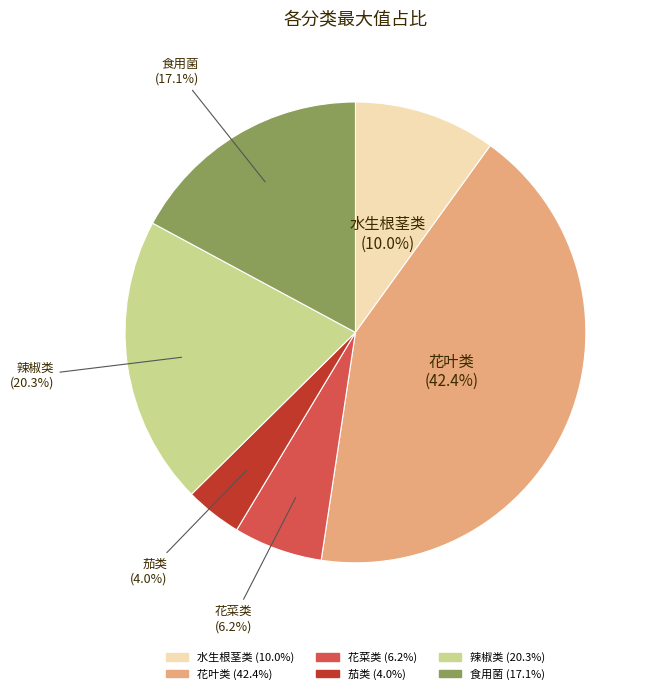

To the nearest percent, what portion does 茄类 represent?

4%